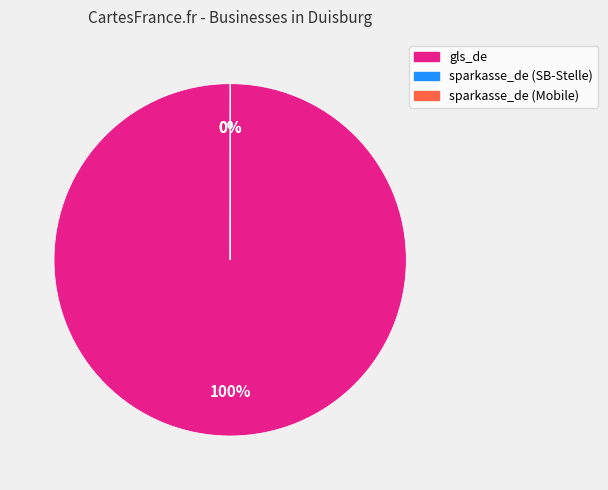

Which category has the biggest portion of the pie?

gls_de